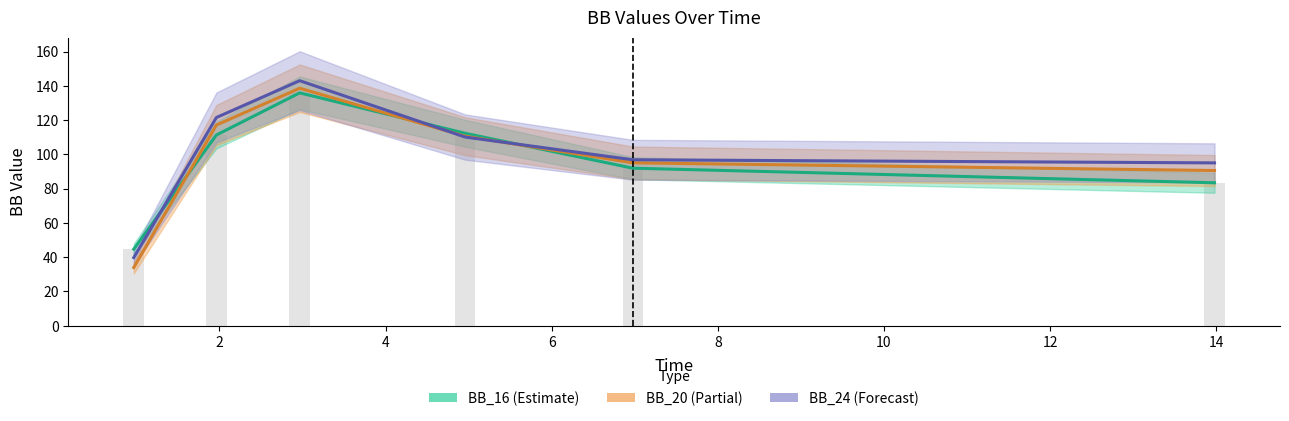

Between 4 and 2, which is larger?

4